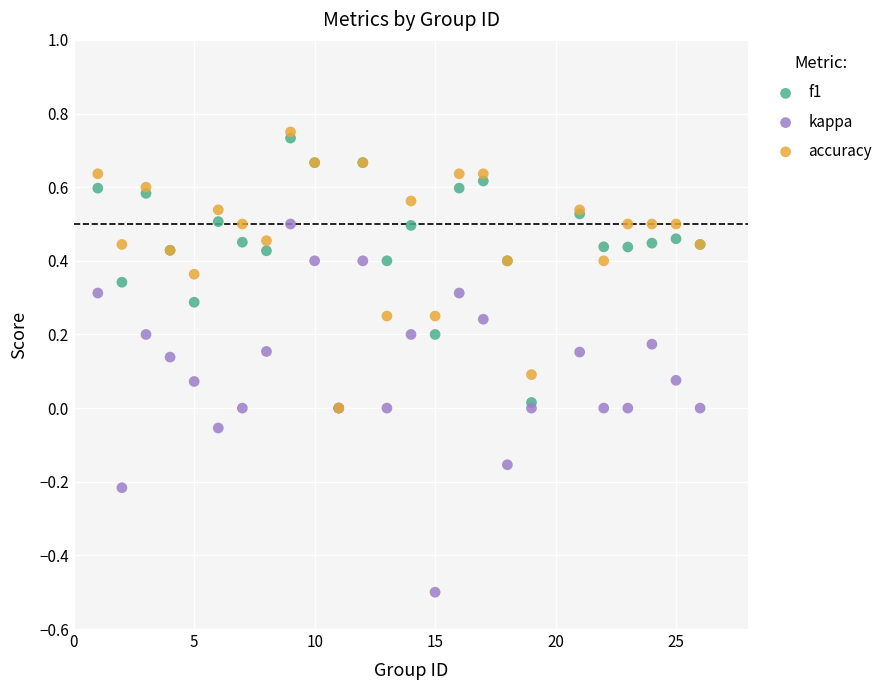

Which series reaches the maximum Y coordinate?

accuracy